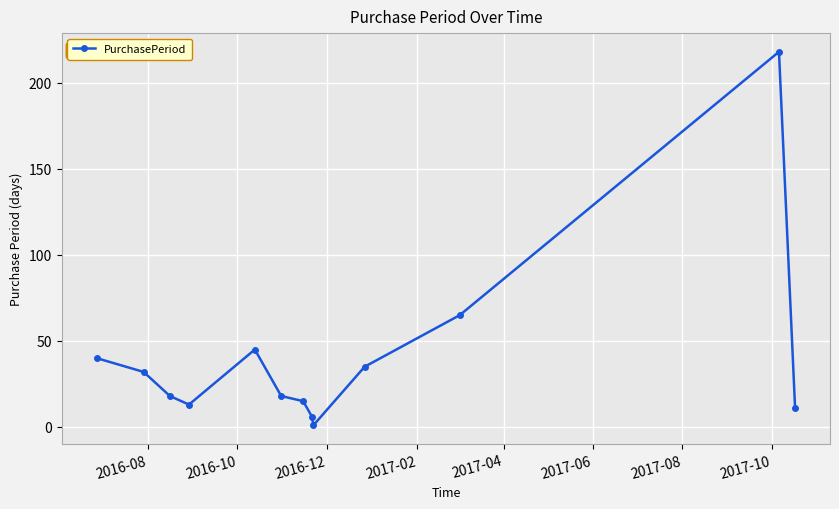

Reading left to right, extract all data points from this chart.

40	32	18	13	45	18	15	6	1	35	65	218	11